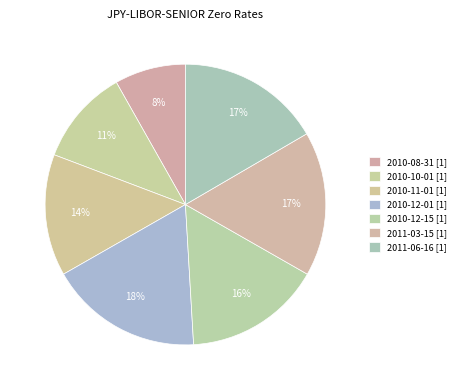

To the nearest percent, what is the difference between the 2010-11-01 [1] and 2010-08-31 [1] slice percentages?

6%